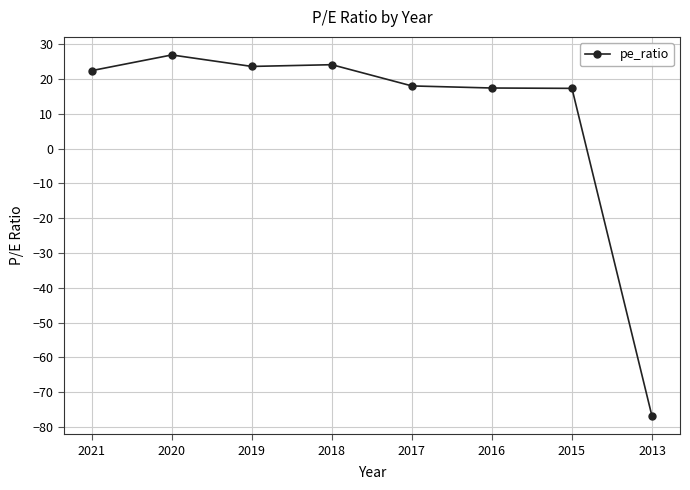

True or false: the data shows 26.9 at 2020.

True